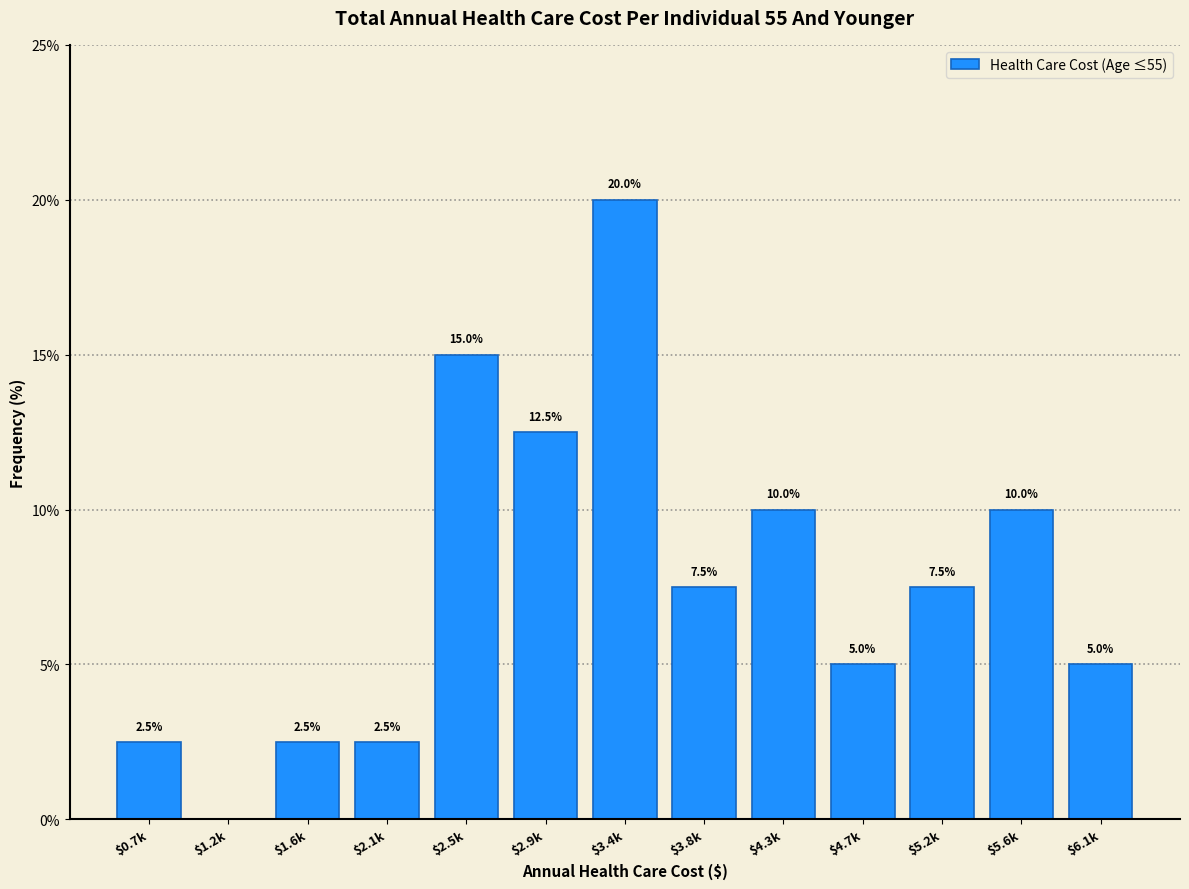

What is the sum of all values?

100.0